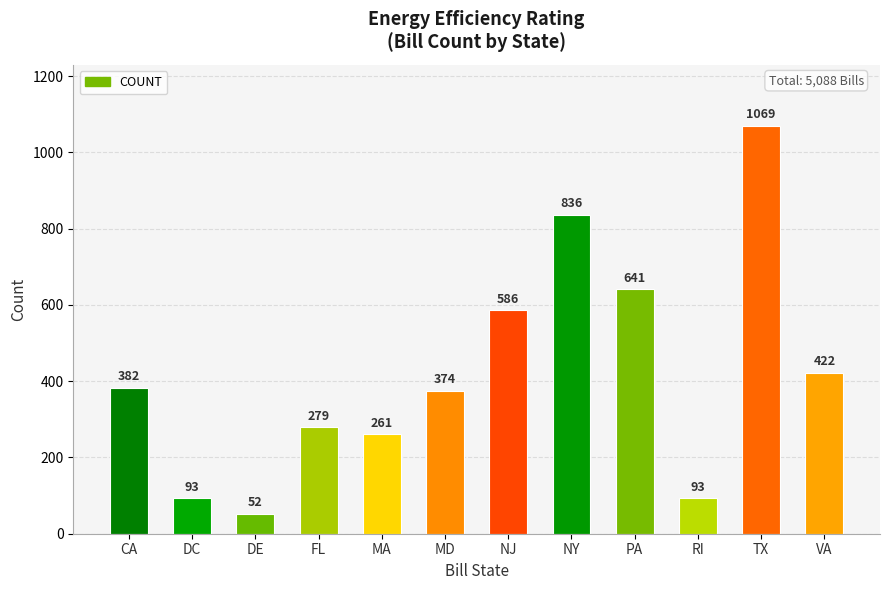

Does the chart contain stacked bars?

No